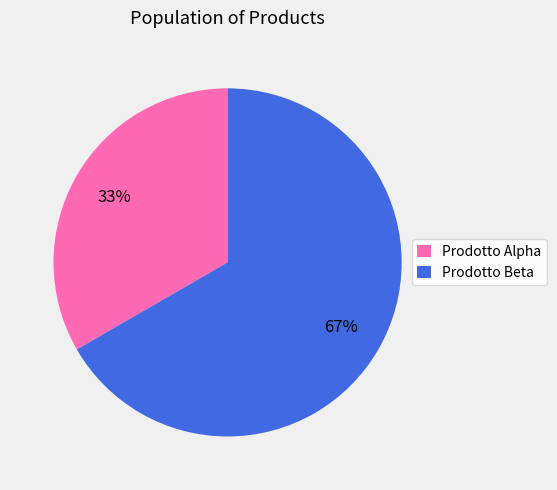

How many slices are in this pie chart?

2